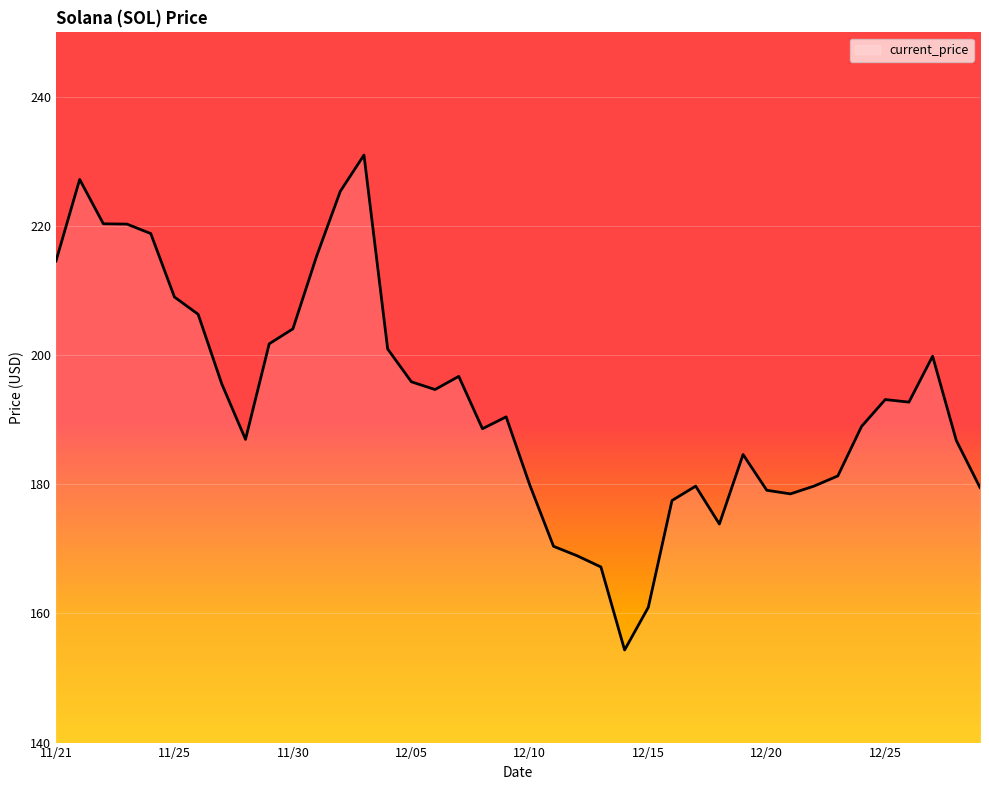

What is the difference between the maximum and minimum values?

76.7